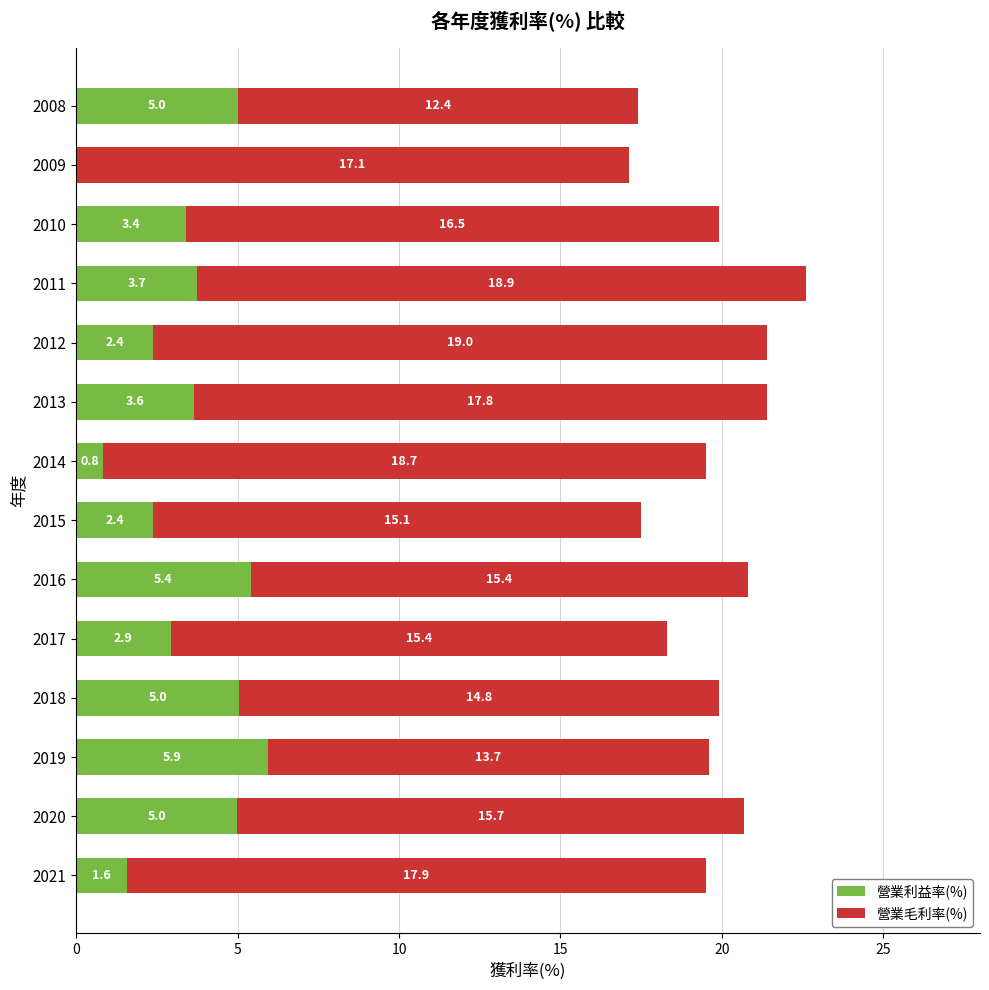

What is the sum of the 營業利益率(%) values at 2008 and 2012?

7.4